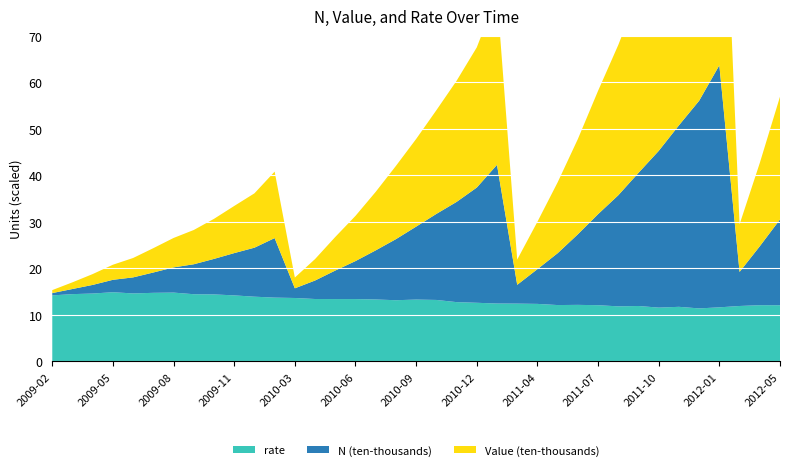

Reading left to right, extract all data points from this chart.

N (thousands): 4967.0	11056.0	18542.0	26695.0	34514.0	43731.0	54201.0	64428.0	76373.0	90933.0	105376.0	128004.0	20827.0	39795.0	61322.0	81715.0	105624.0	131331.0	156876.0	185016.0	215522.0	247798.0	298213.0	40421.0	74750.0	111521.0	151795.0	195803.0	238957.0	286350.0	337076.0	390319.0	446614.0	520658.0	73249.0	126750.0	184513.0
Value (thousands): 6421.0	14384.0	23330.0	32453.0	41733.0	52363.0	63288.0	73726.0	86153.0	101377.0	116891.0	142968.0	23154.0	46163.0	72265.0	97227.0	125900.0	157548.0	188524.0	222960.0	260473.0	301488.0	364634.0	54280.0	101913.0	152437.0	204872.0	265304.0	323275.0	386388.0	452674.0	521529.0	596508.0	697417.0	102355.0	179153.0	264049.0
rate: 14.2	14.5	14.6	14.9	14.6	14.8	14.8	14.4	14.4	14.2	13.9	13.7	13.6	13.4	13.4	13.4	13.3	13.2	13.3	13.2	12.8	12.6	12.4	12.4	12.4	12.1	12.2	12.1	11.8	11.9	11.6	11.7	11.4	11.6	11.9	12.1	12.1